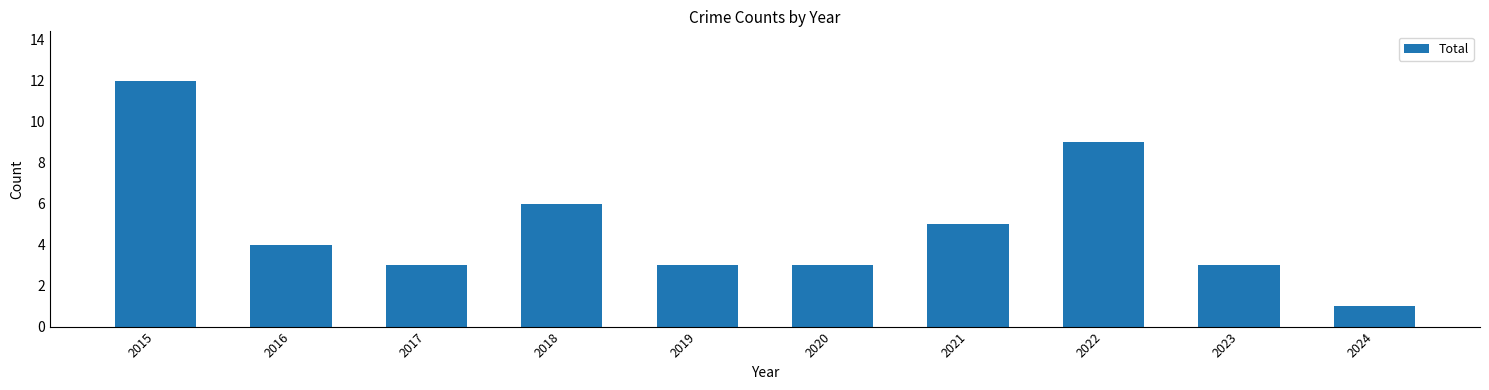

The chart shows a value of 0 at 2024. True or false?

False